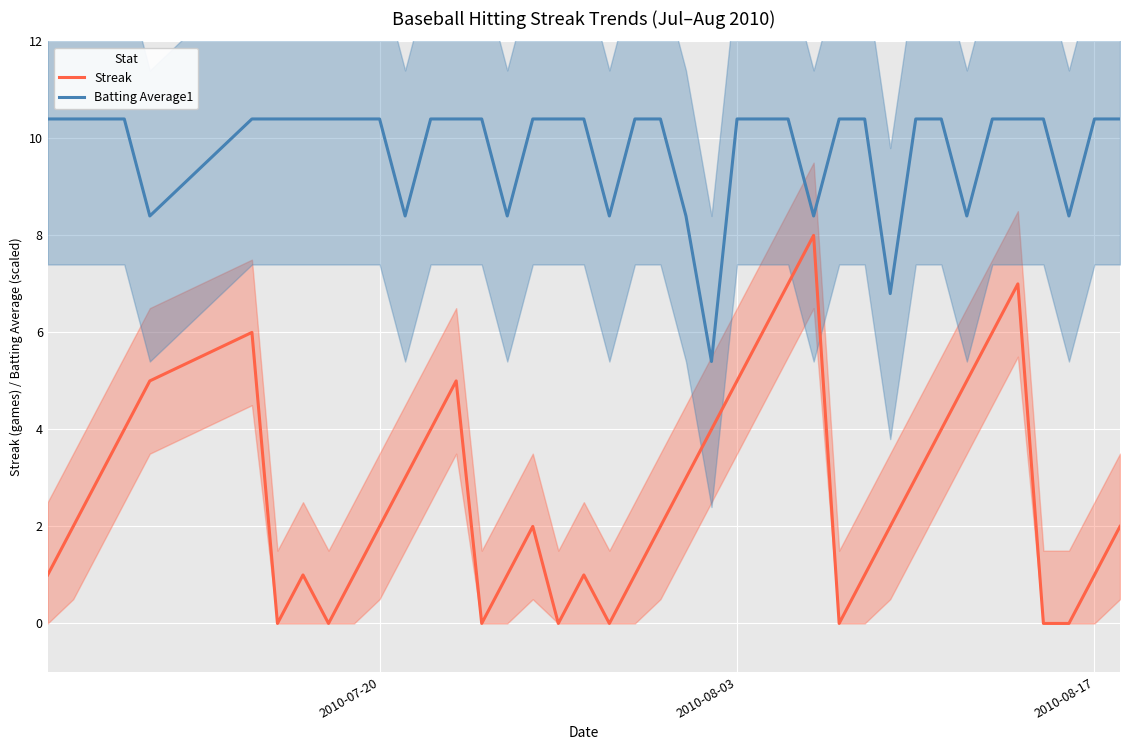

Is it true that Batting Average1 equals 2.3 at 2010-08-17?

False